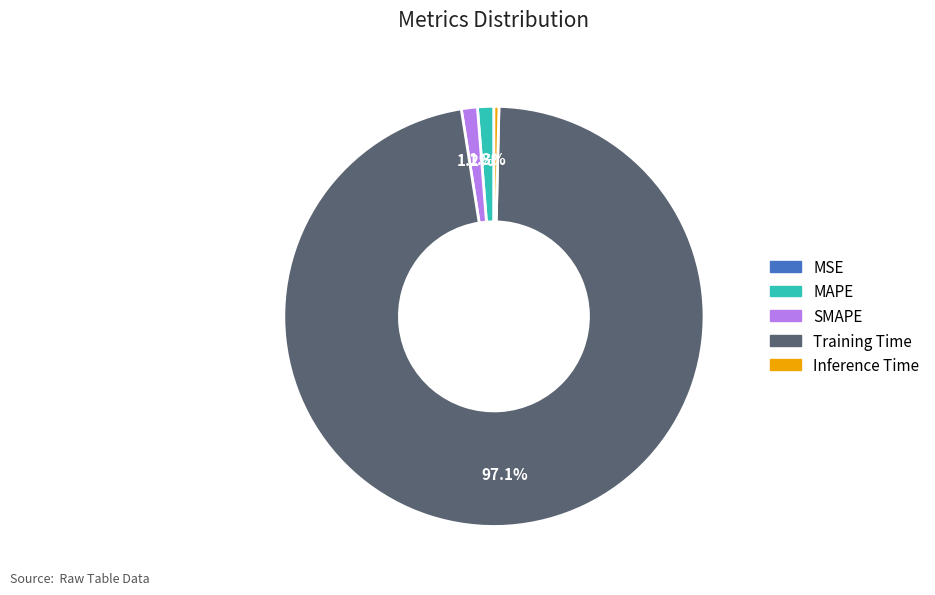

To the nearest percent, what is the average slice percentage?

20%